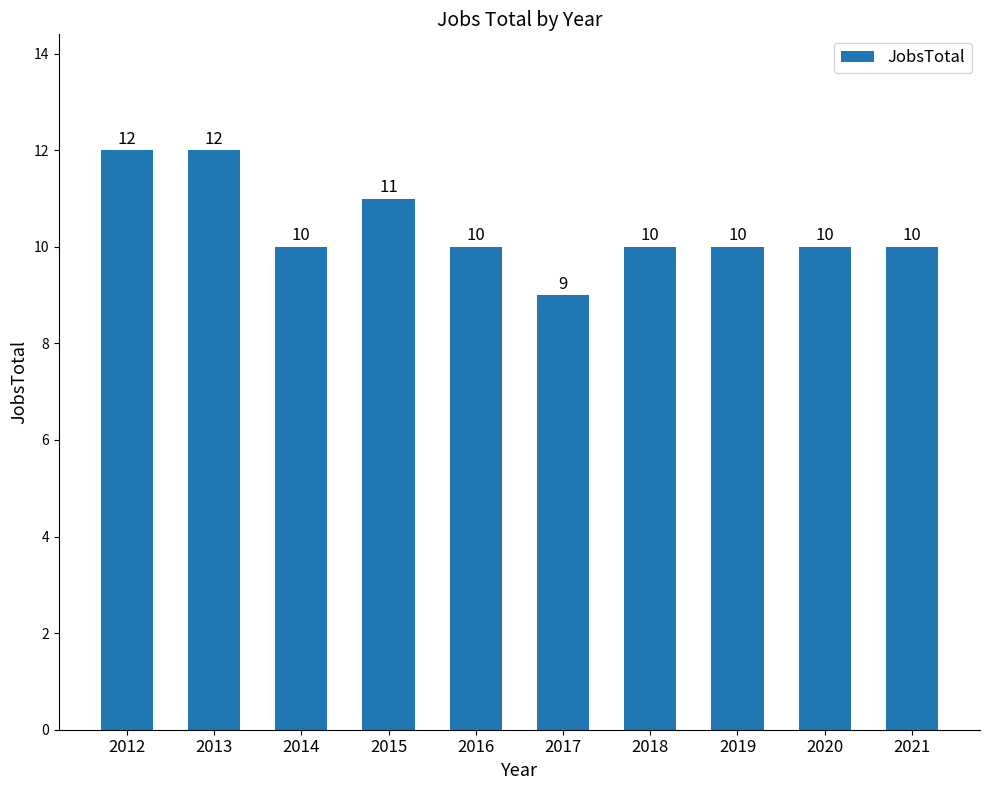

What is the difference between the maximum and minimum values?

3